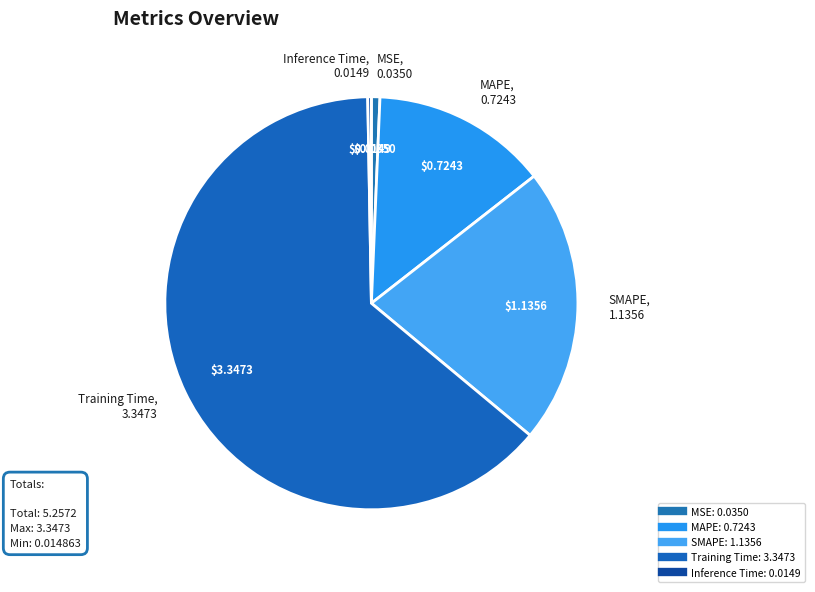

How many segments does this pie chart have?

5